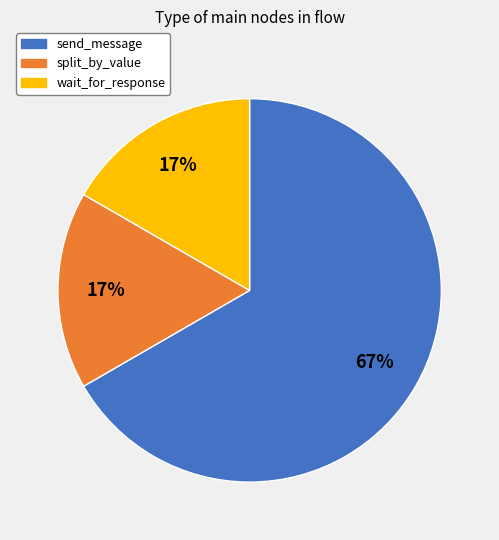

What percentage is the split_by_value slice, to the nearest percent?

17%